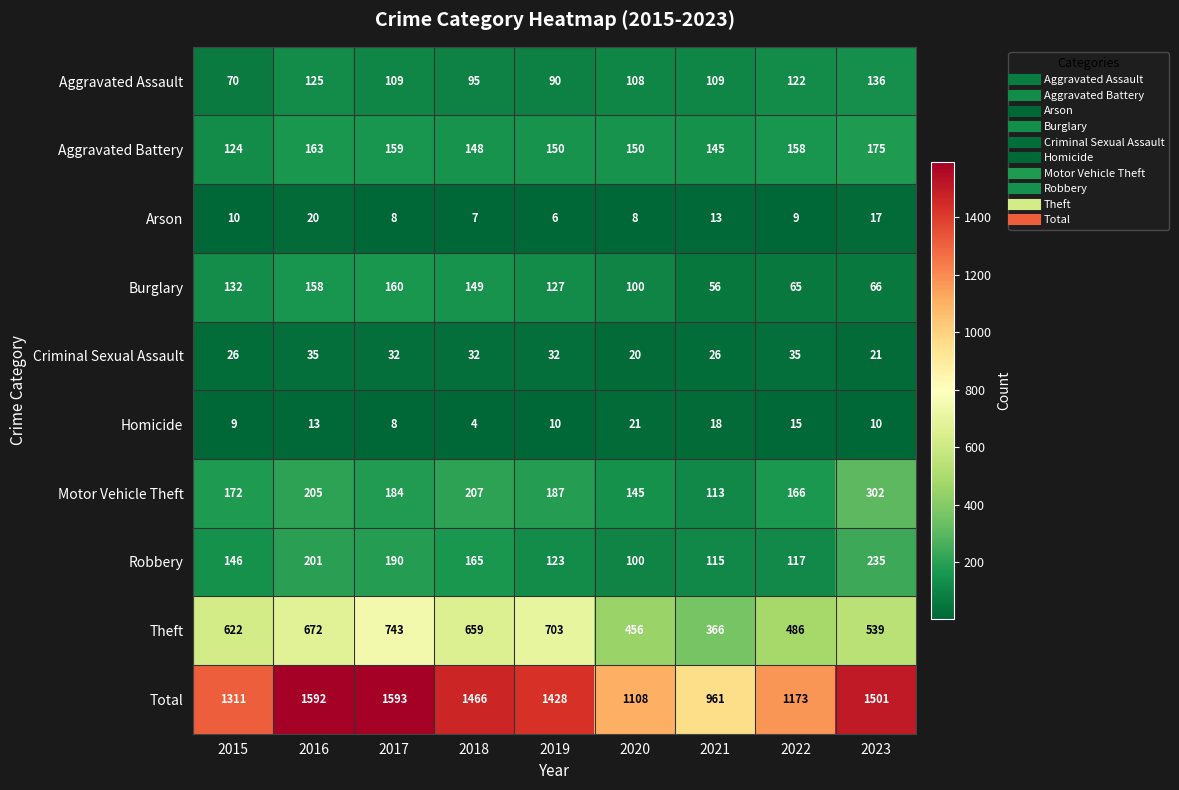

What is the approximate value of Arson at 2017, to the nearest 5?

10